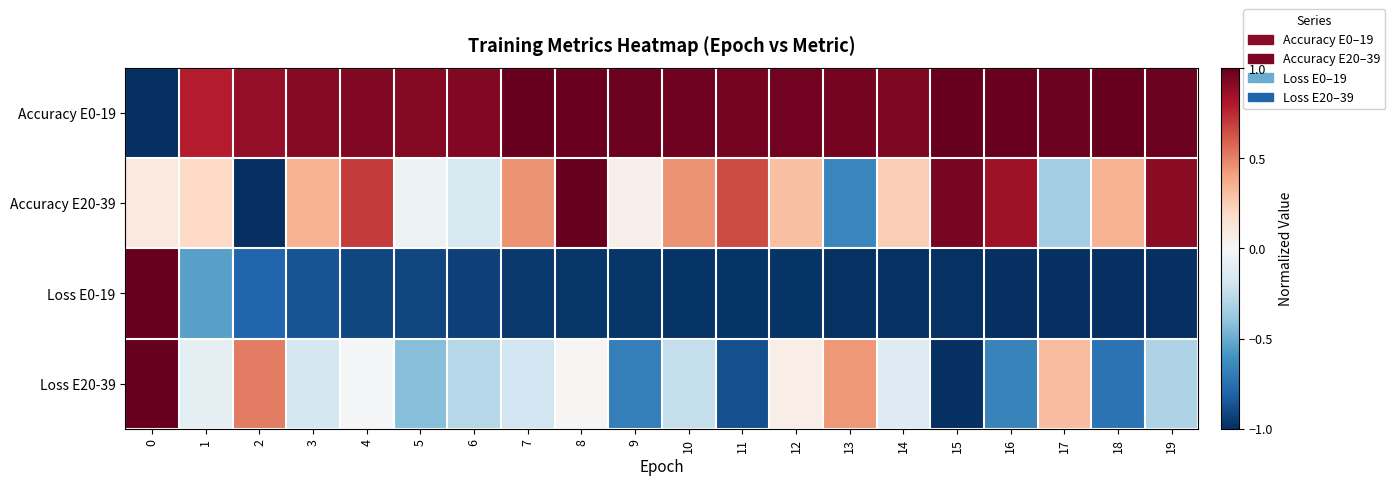

Rank the series by their average value, from highest to lowest.

Accuracy E0-19, Accuracy E20-39, Loss E20-39, Loss E0-19